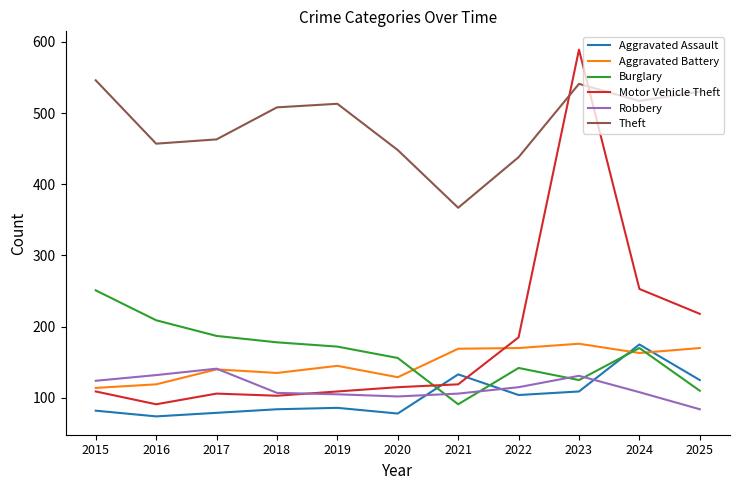

What is the difference between the highest and lowest values at 2024?

409